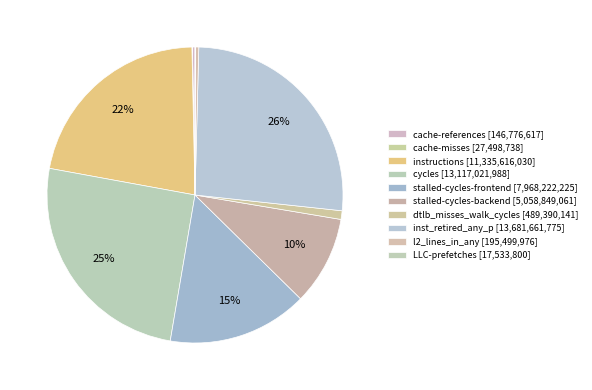

How many segments does this pie chart have?

10